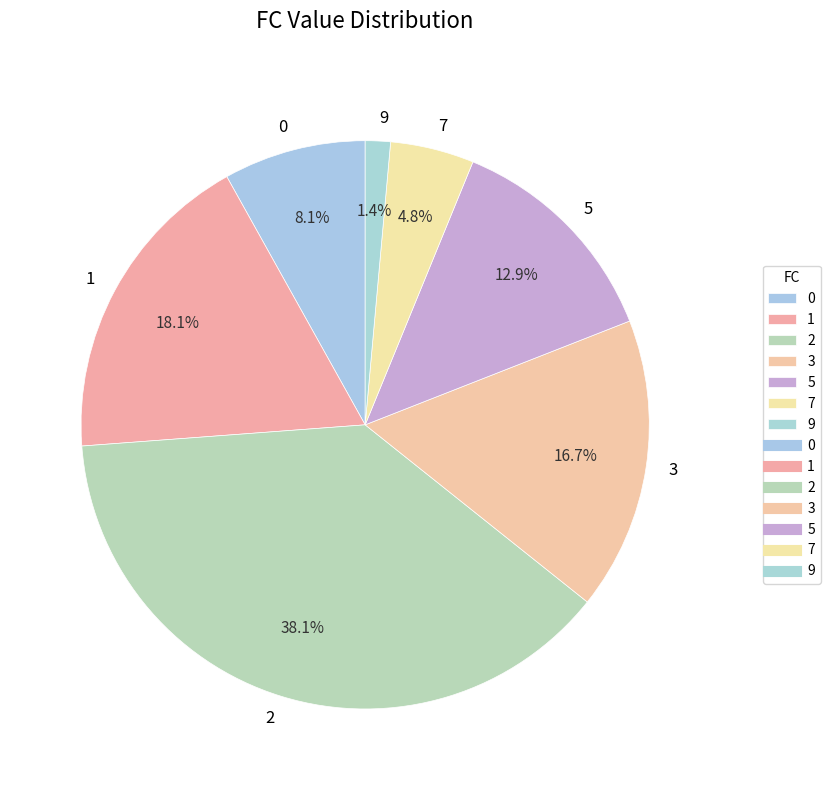

What is the smallest slice in the pie chart?

9